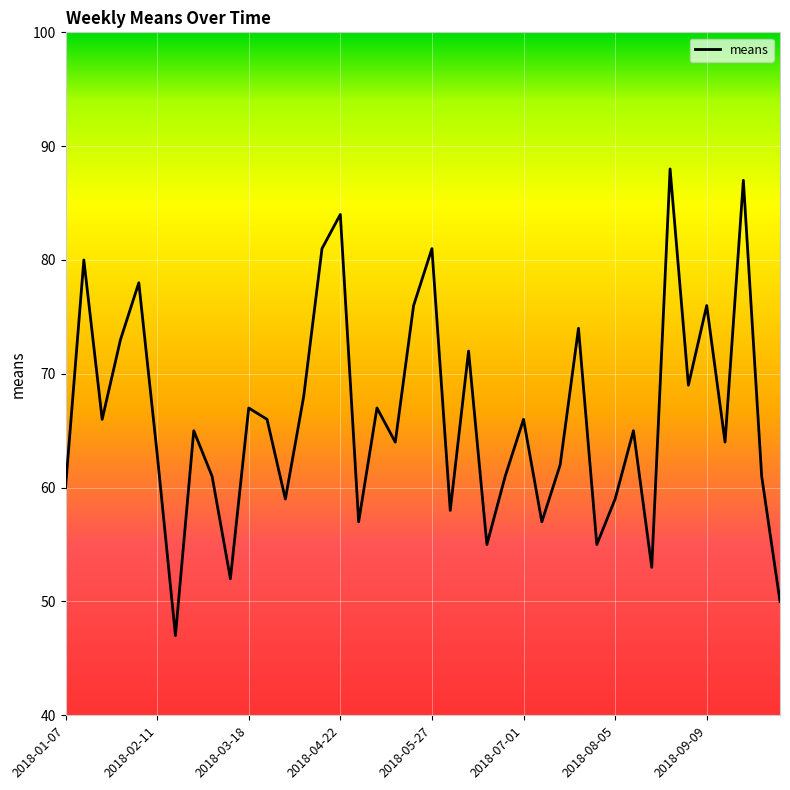

True or false: there are more than 0 points higher than both neighbors.

True